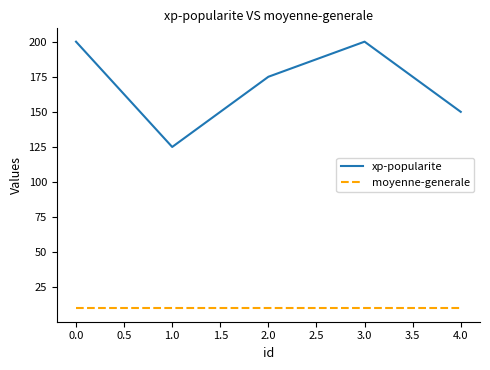

At how many categories does at least one series exceed 84?

5